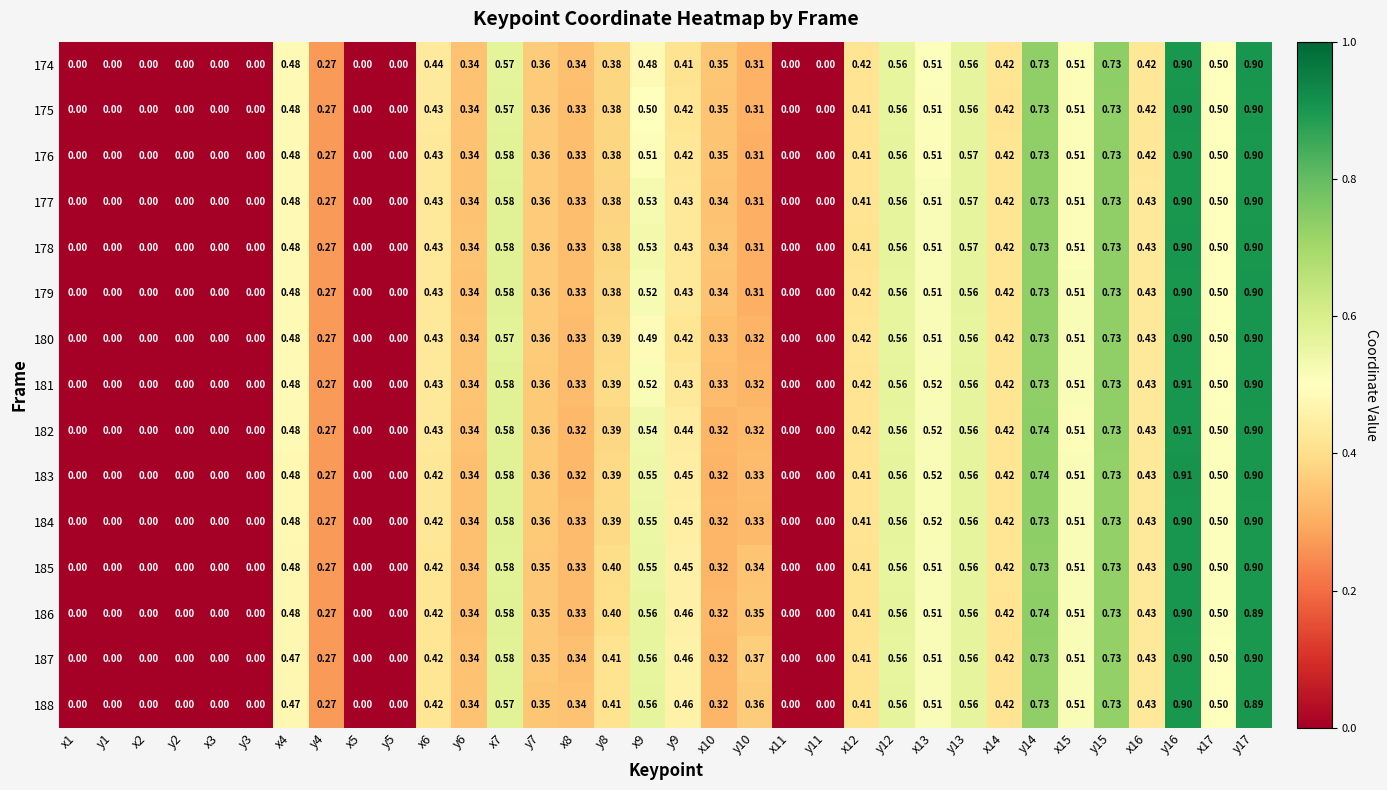

Is the value of 188 at x13 greater than the value of 183 at y17?

No